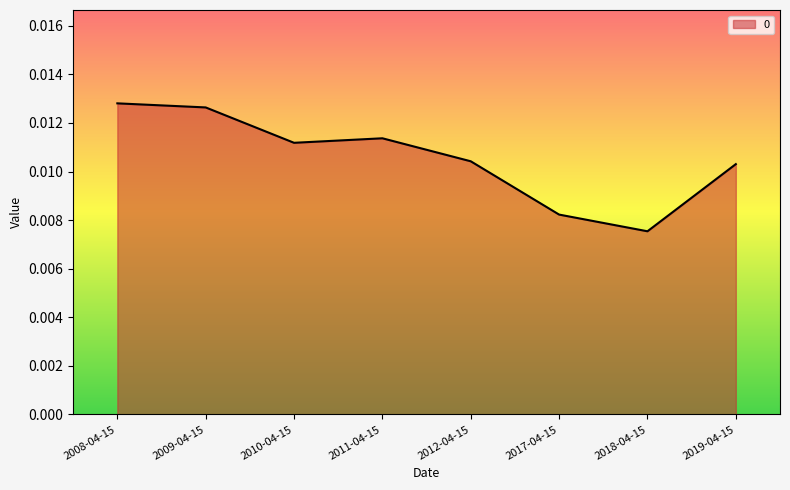

What position from the left is 2018-04-15?

7